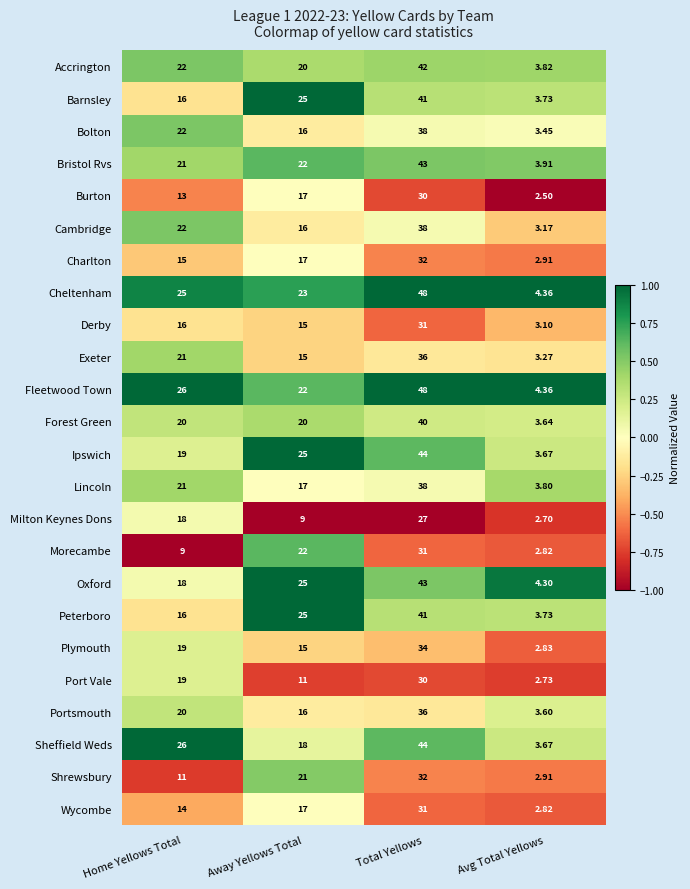

Is the value of Fleetwood Town at Away Yellows Total greater than the value of Cambridge at Away Yellows Total?

Yes